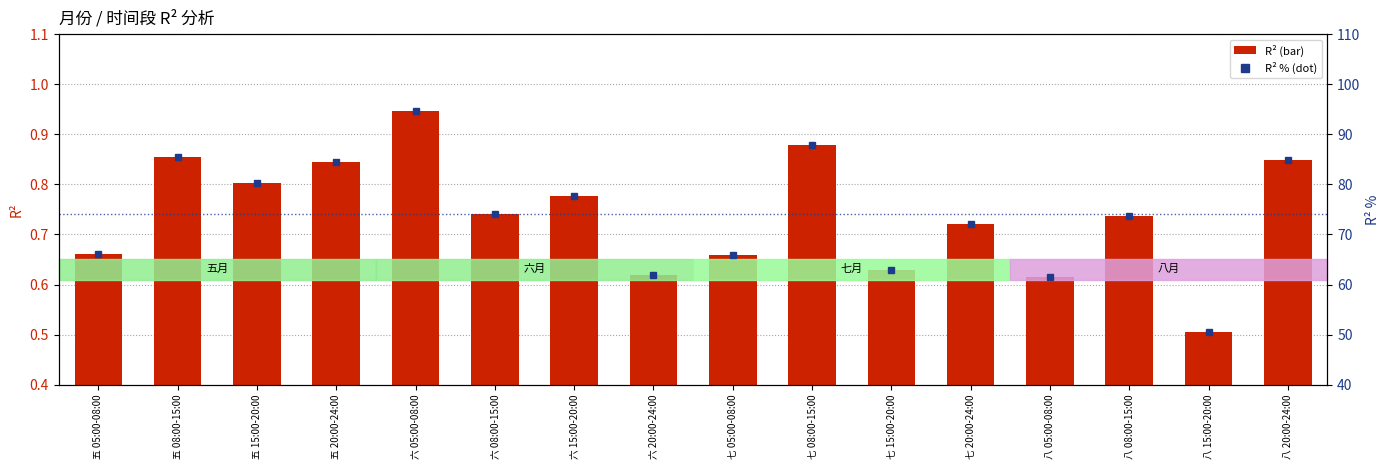

What is the approximate value of R² % at 五 05:00-08:00?

66.1